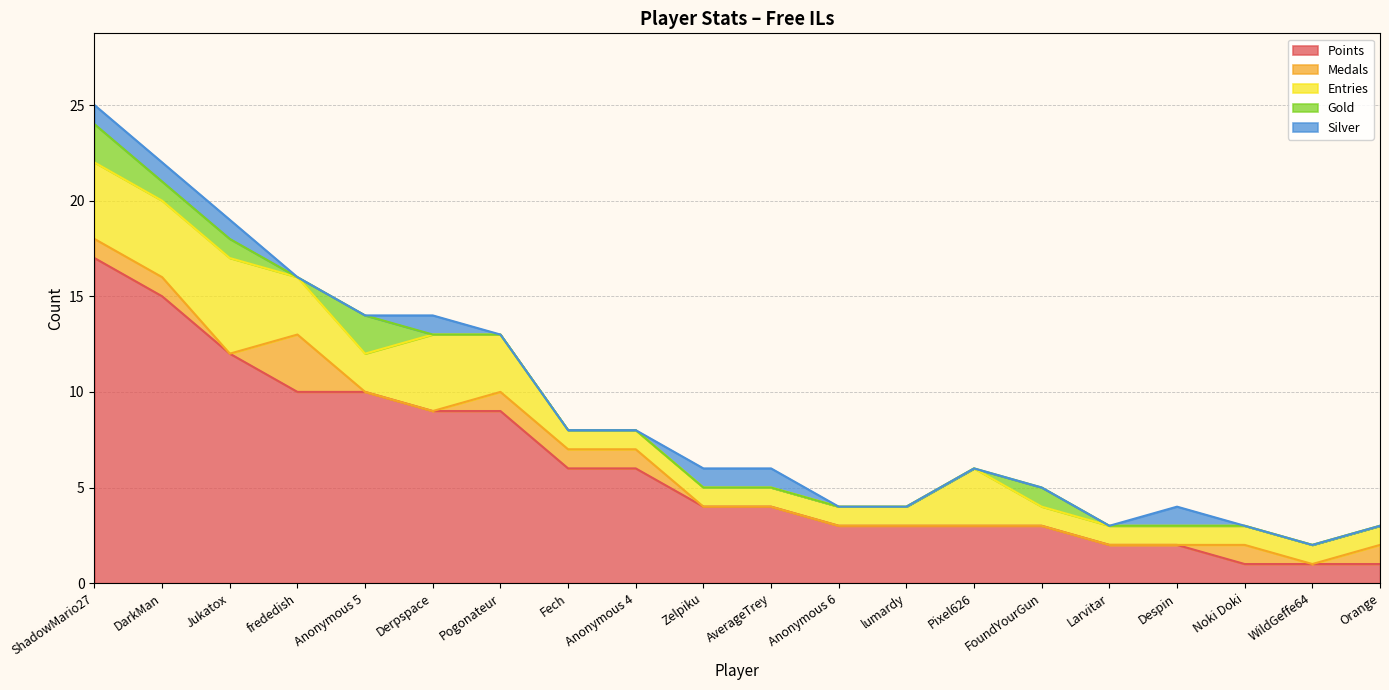

True or false: Silver and Points cross at least once.

False